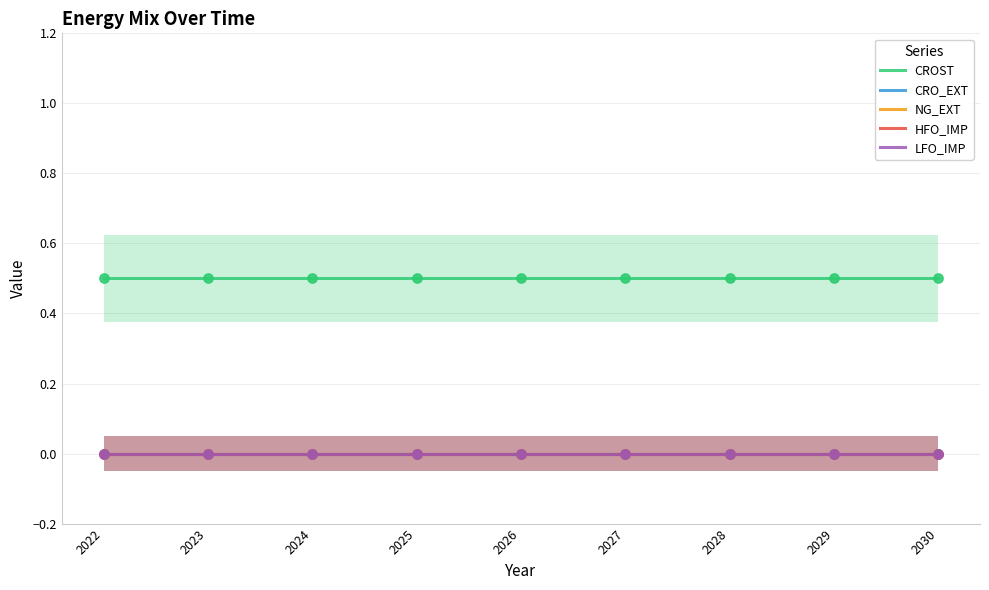

What are all the series names shown in the legend?

CROST, CRO_EXT, NG_EXT, HFO_IMP, LFO_IMP